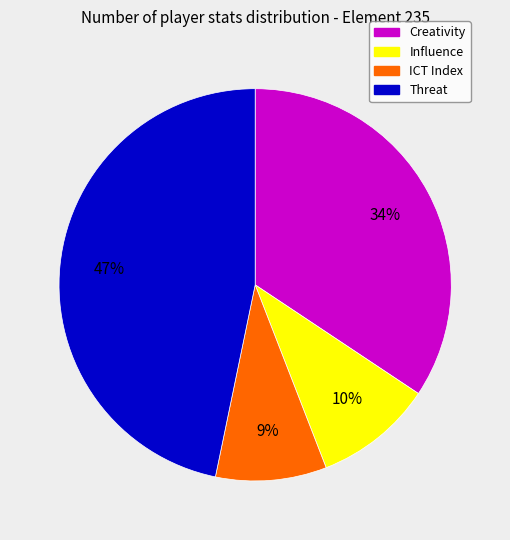

How many slices are in this pie chart?

4